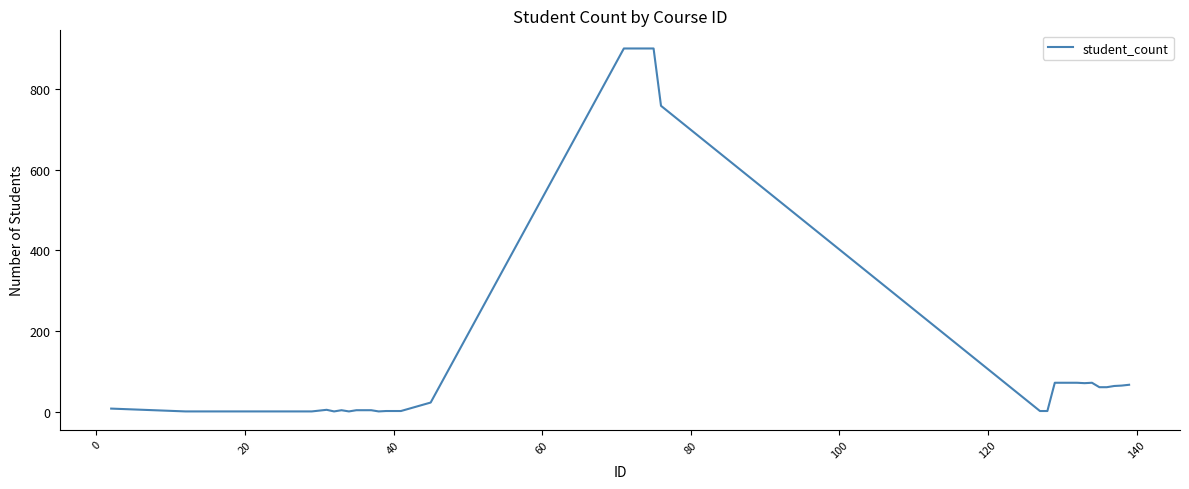

What is the maximum value shown in the chart?

900